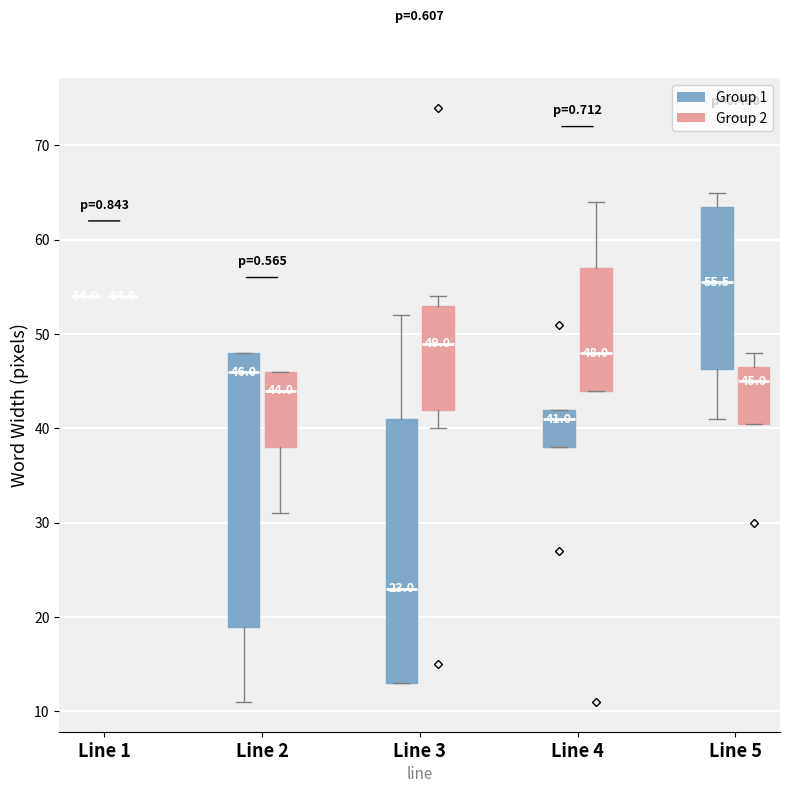

Comparing the boxes themselves (not the whiskers), which one is the tallest?

Line 2 (Group 1)